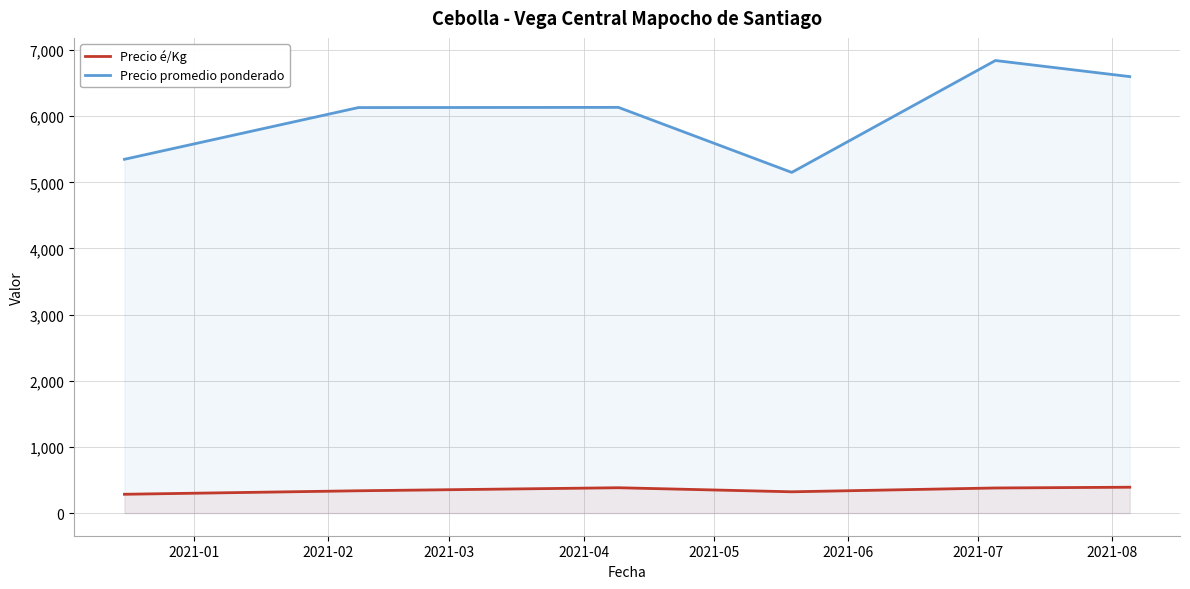

Reading left to right, what are all the values shown in this chart?

Precio é/Kg: 284.7	337.5	383.3	322.0	379.8	391.2
Precio promedio ponderado: 5348.3	6130.4	6133.3	5150.0	6841.6	6598.4